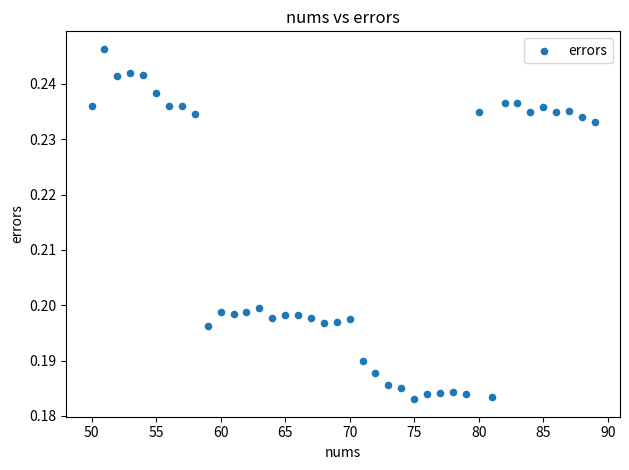

How many data points are displayed?

40